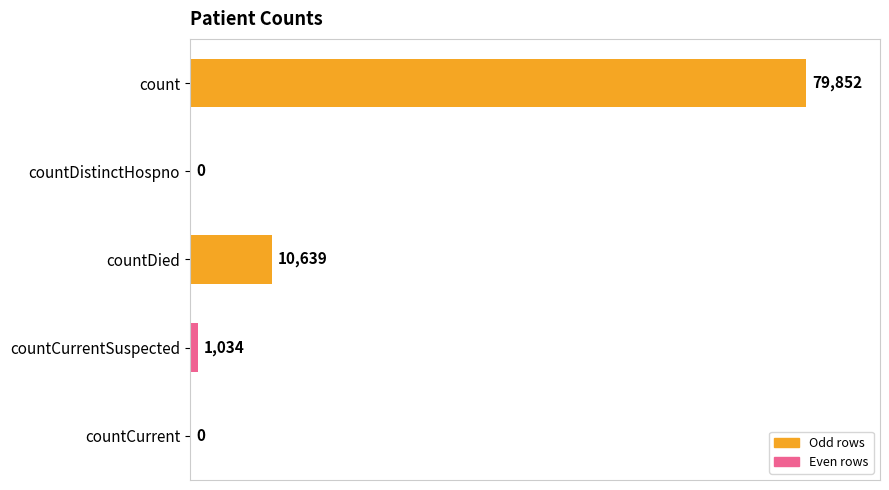

What is the sum of all values?

91525